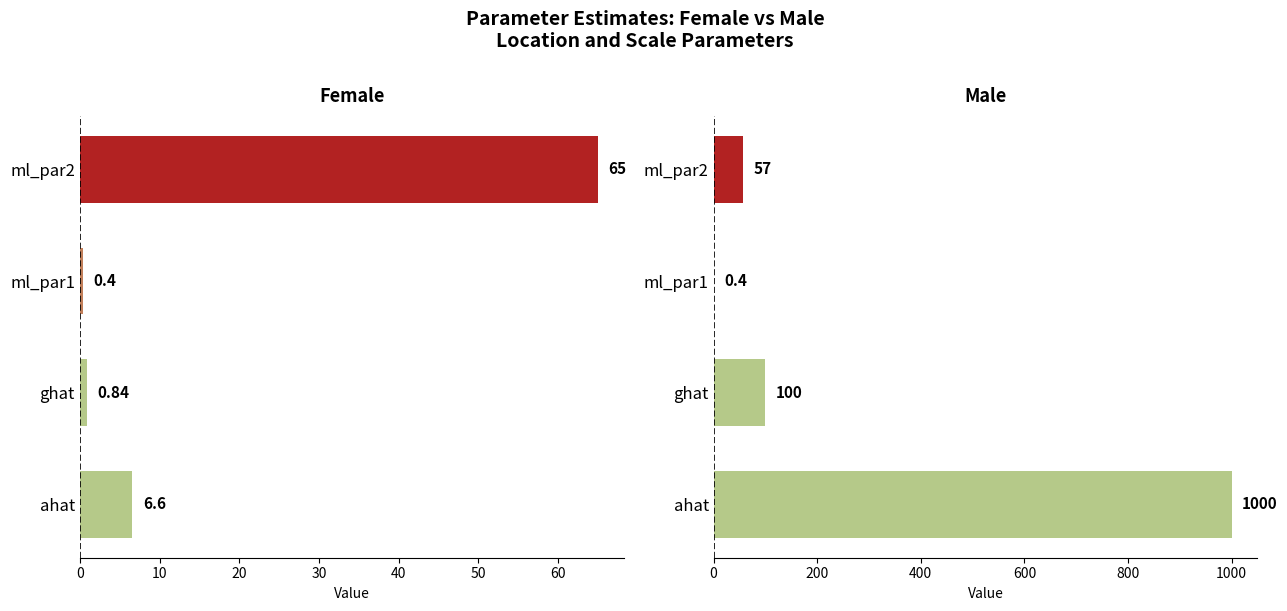

The Male series shows 0.6 at ml_par1. True or false?

False